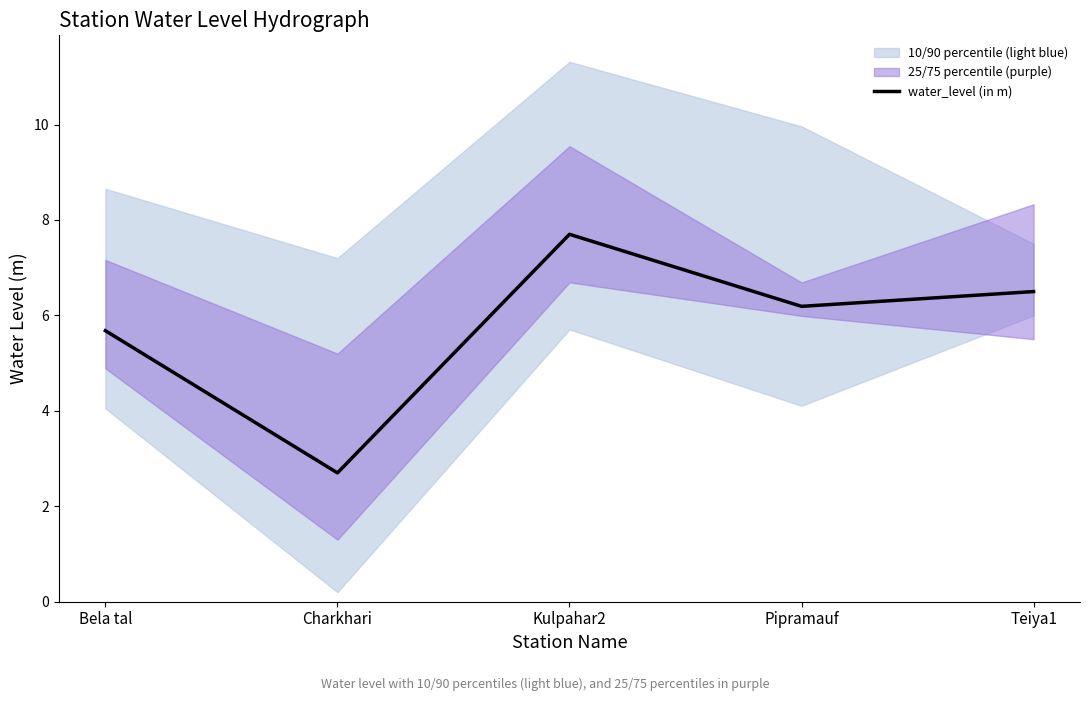

List the labels in order of value, smallest first.

Charkhari, Bela tal, Pipramauf, Teiya1, Kulpahar2